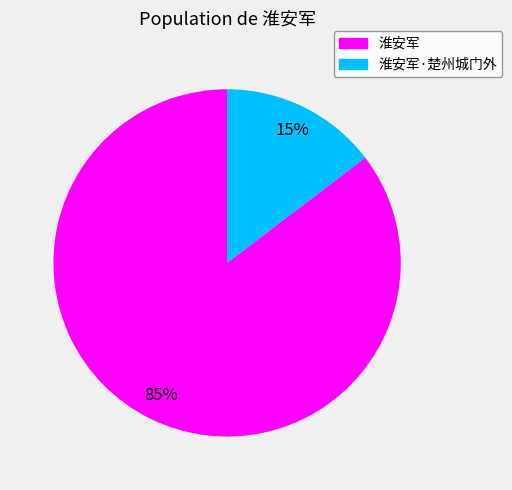

What is the ratio of the value at 淮安军·楚州城门外 to the value at 淮安军?

0.2